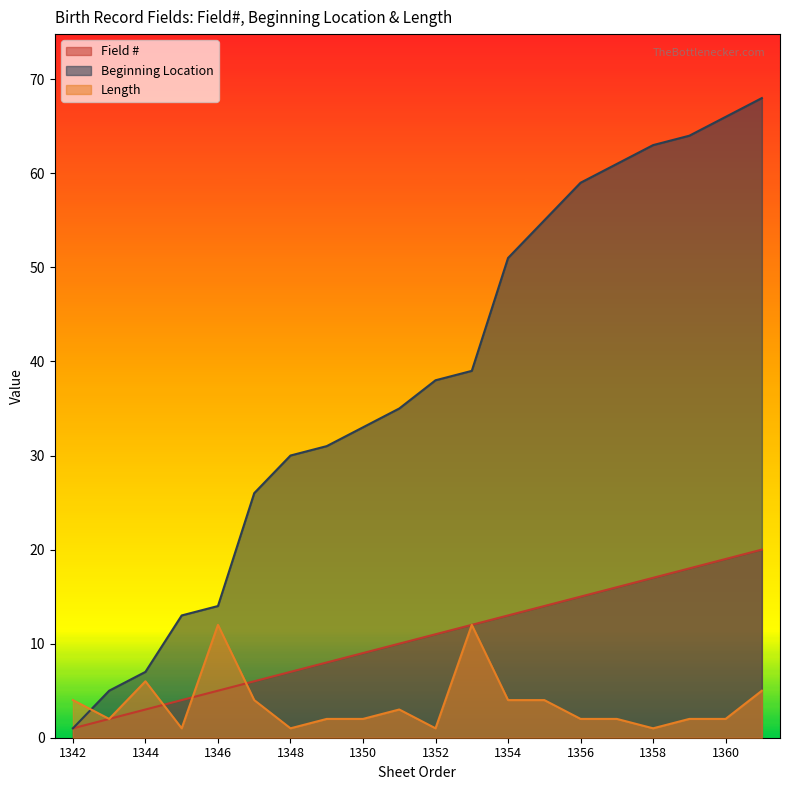

Does the chart have visible grid lines?

No